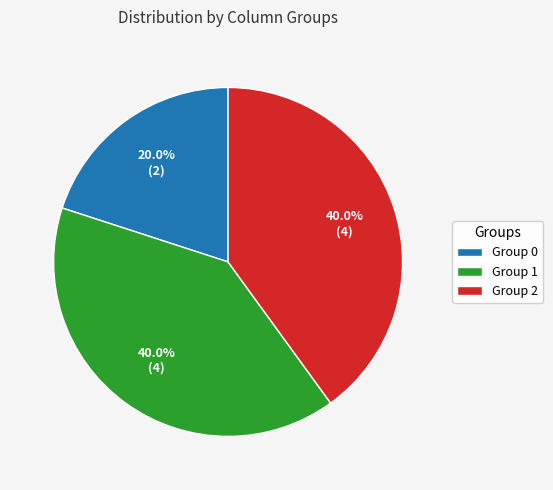

Is the sum of Group 0 and Group 1 greater than half?

Yes